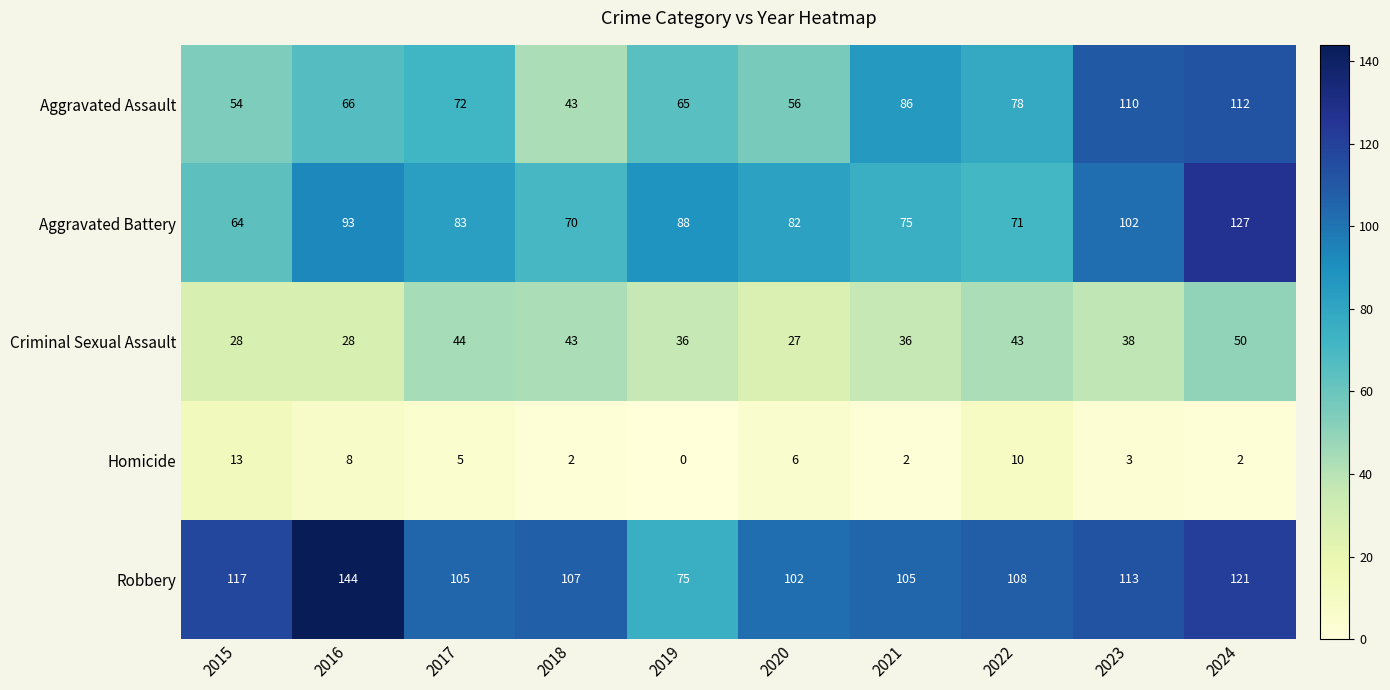

What value does the Aggravated Assault series have at 2021, to the nearest 5?

85